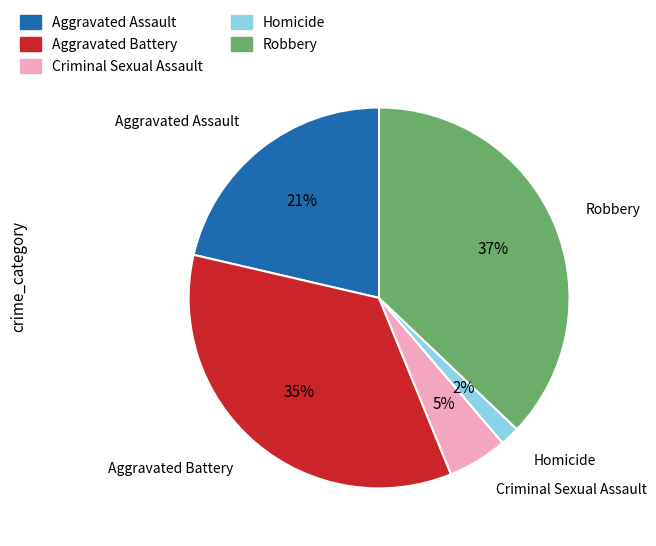

What is the ratio of the value at Homicide to the value at Aggravated Assault?

0.1